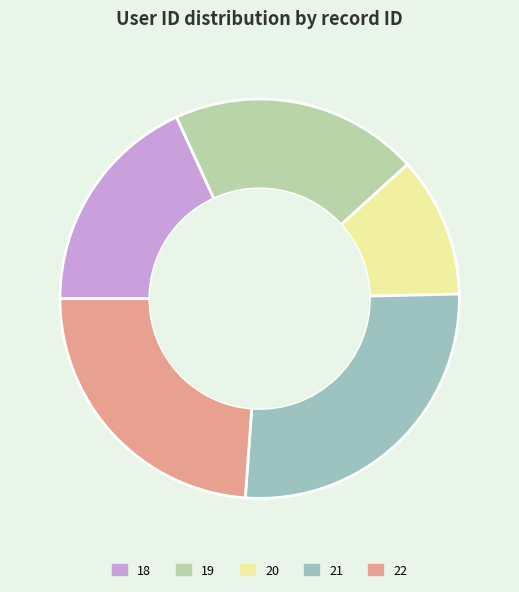

Rank the categories by value from highest to lowest.

21, 22, 19, 18, 20